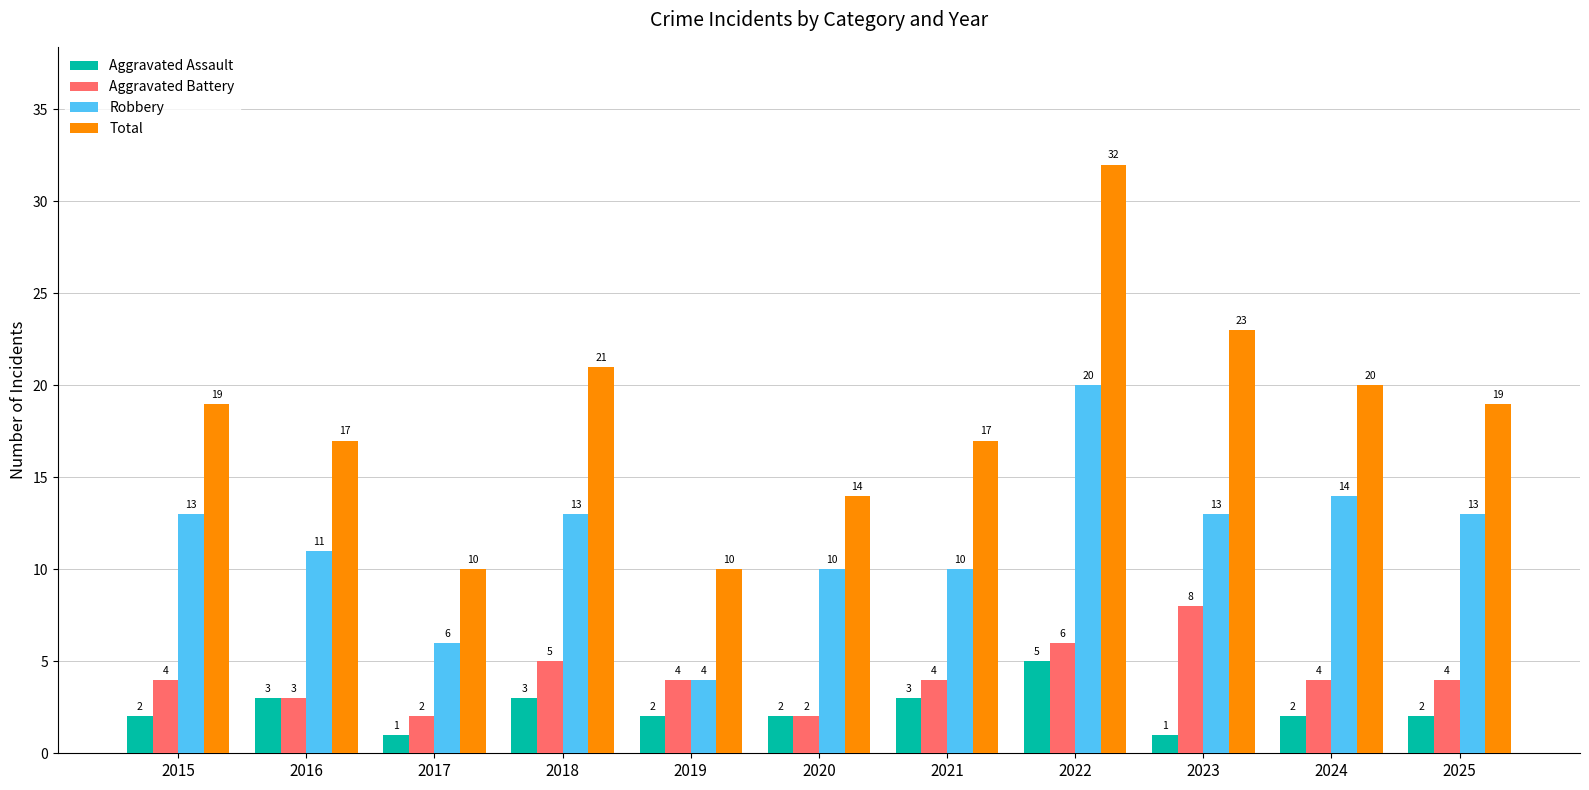

What is the sum of the Aggravated Assault values at 2016 and 2017?

4